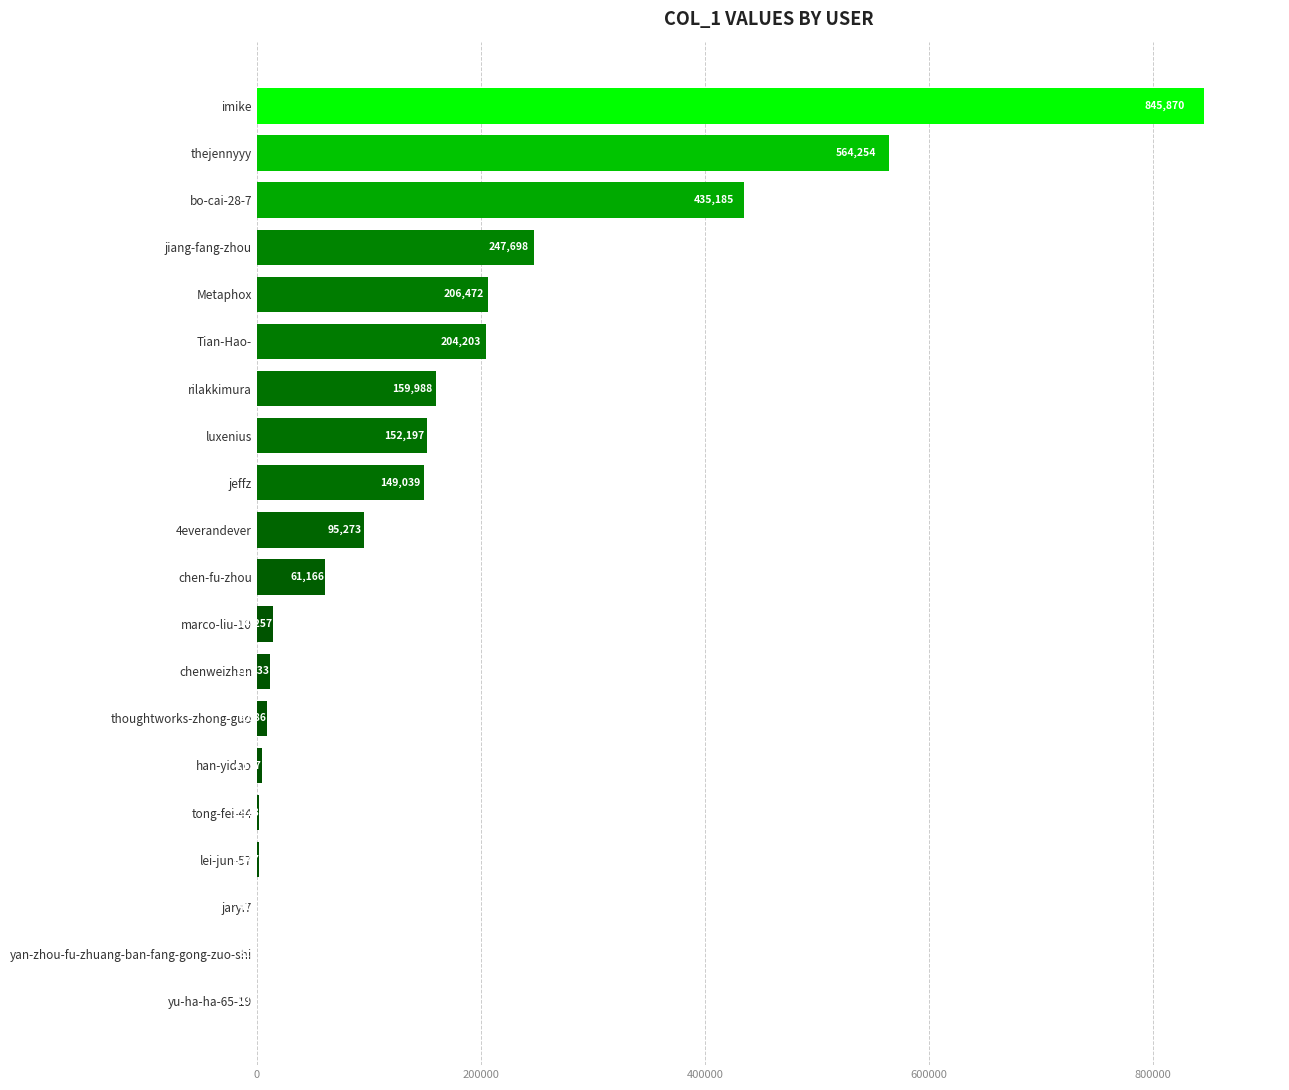

What is the sum of all values?

3164726